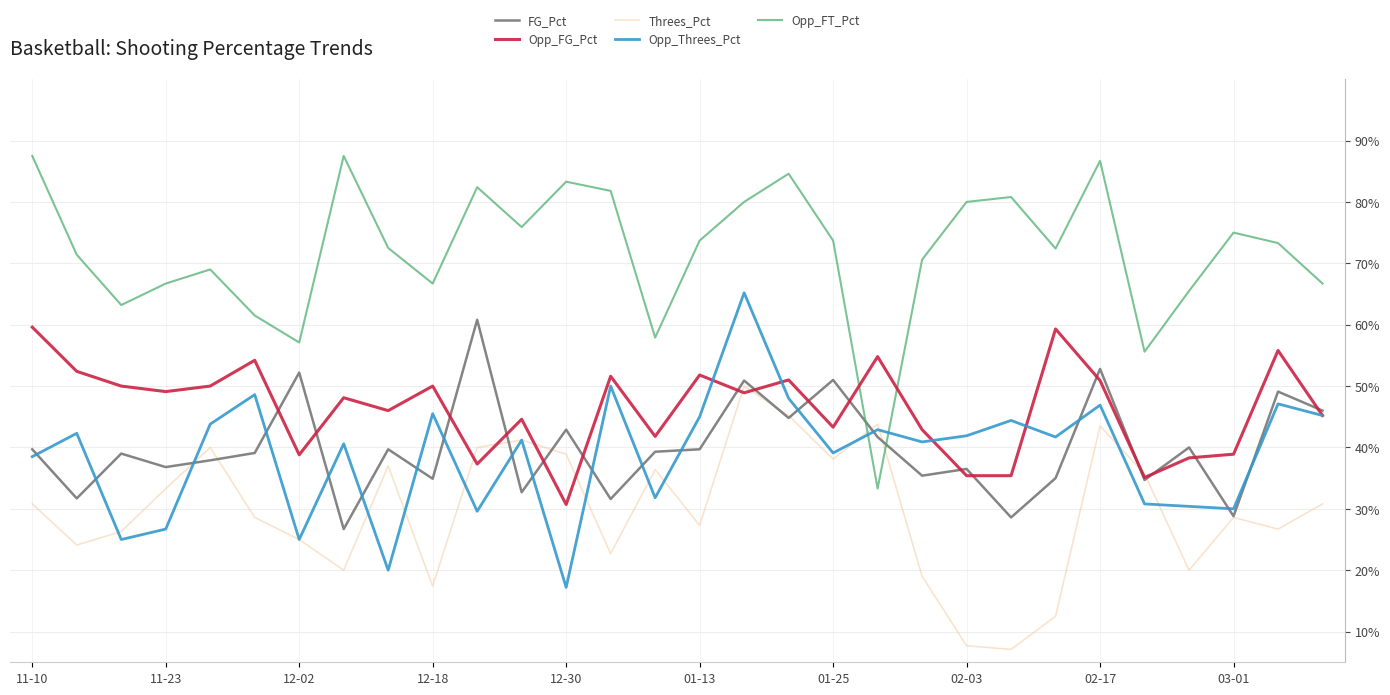

What is the minimum value for Threes_Pct?

0.1